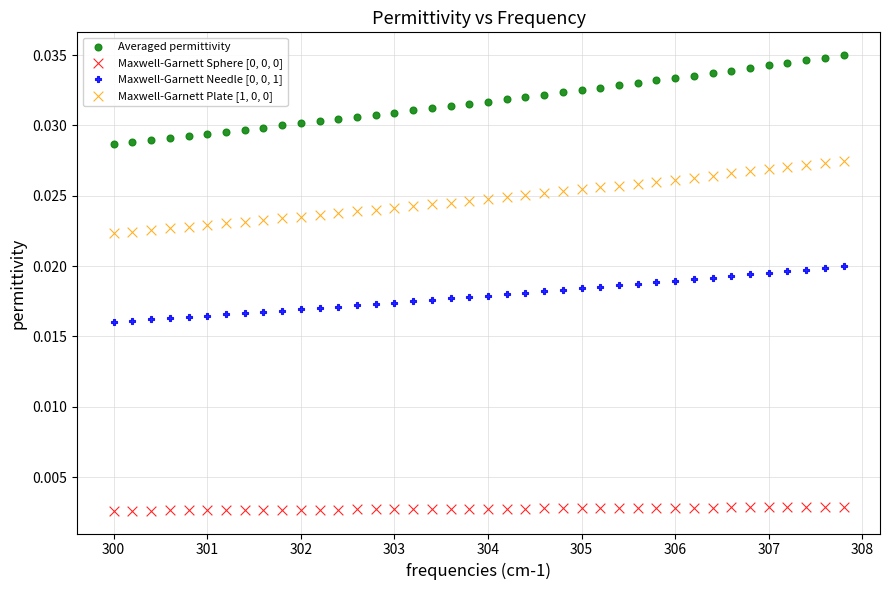

Which series has the widest spread of Y values?

Averaged permittivity